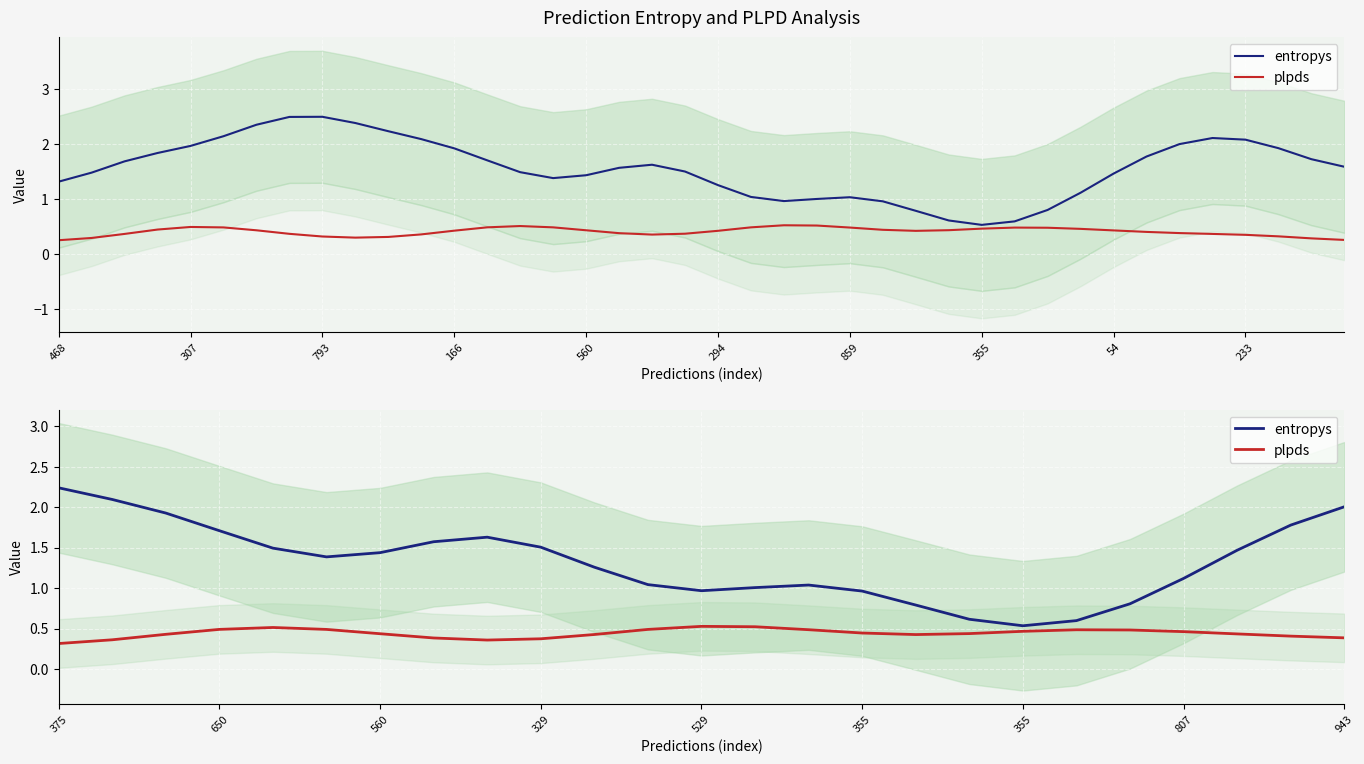

True or false: entropys and plpds intersect in this chart.

False